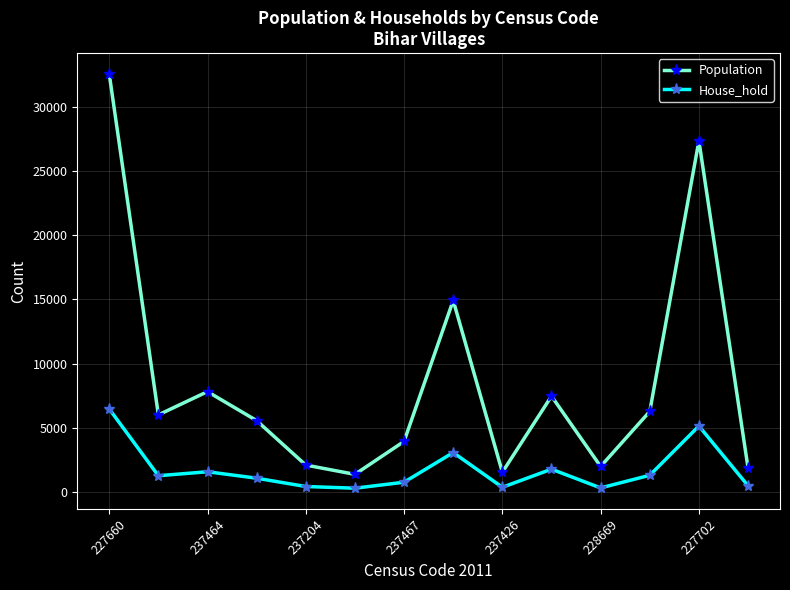

Rank the series by their average value, from lowest to highest.

House_hold, Population